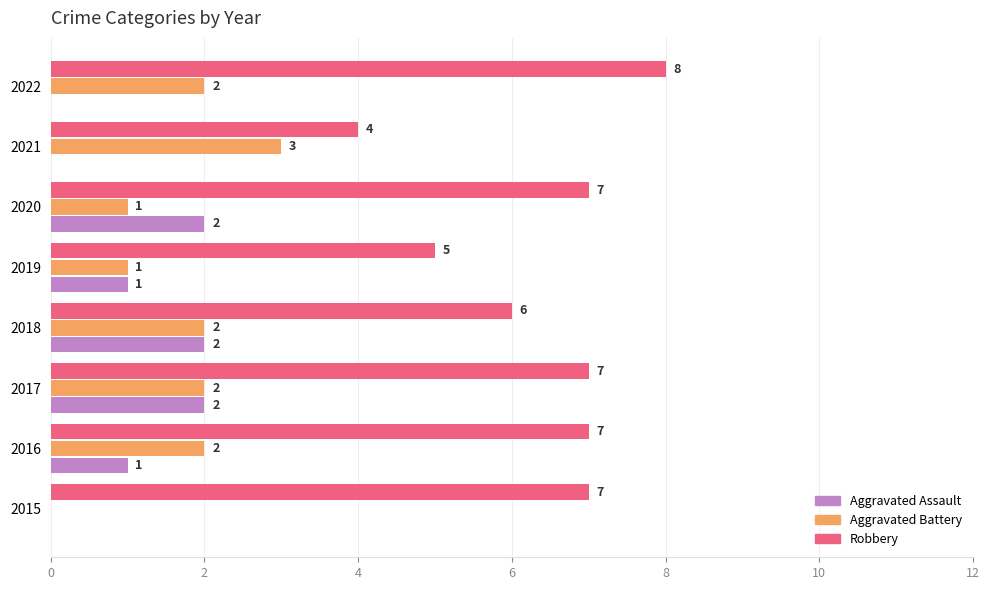

Which series has the largest total across all categories?

Robbery